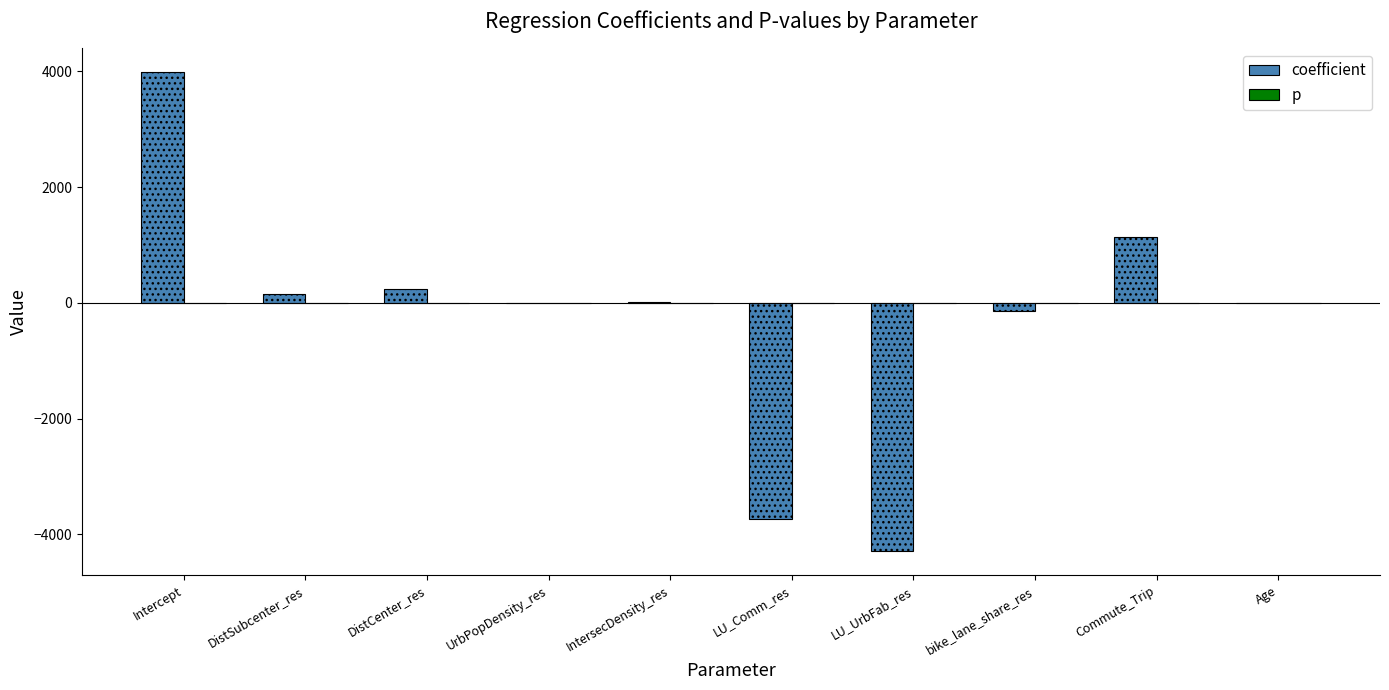

What is the sum of all p values?

4.2